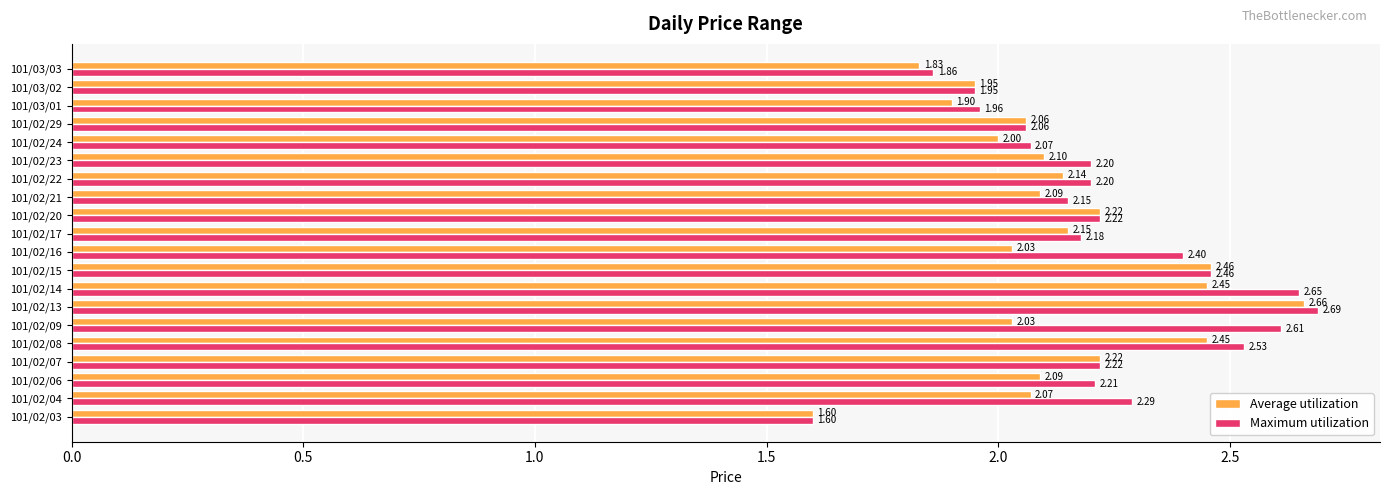

Which series has the largest range (max minus min)?

Maximum utilization